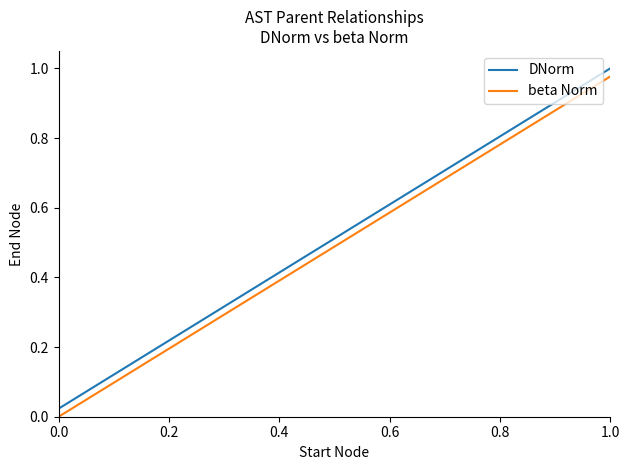

True or false: DNorm and beta Norm intersect in this chart.

False